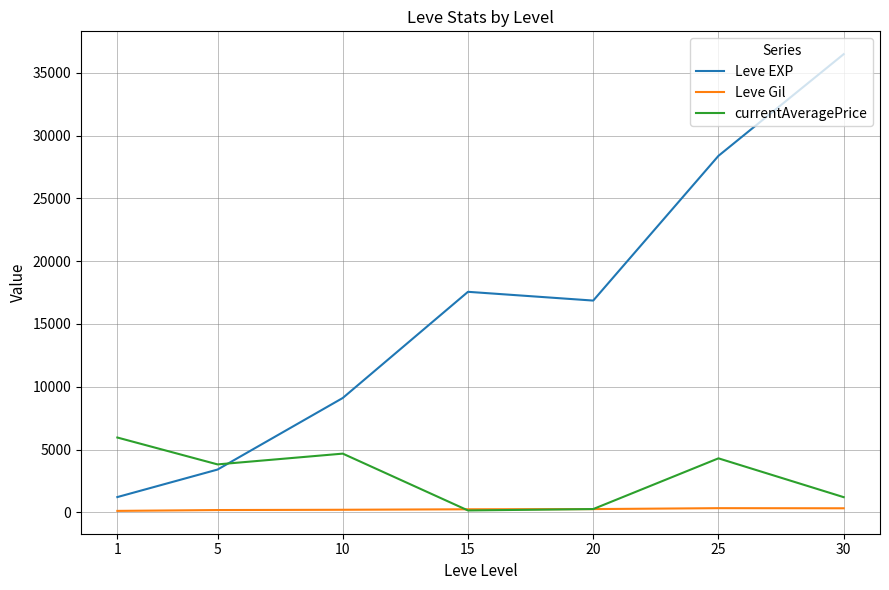

Does the chart have visible grid lines?

Yes